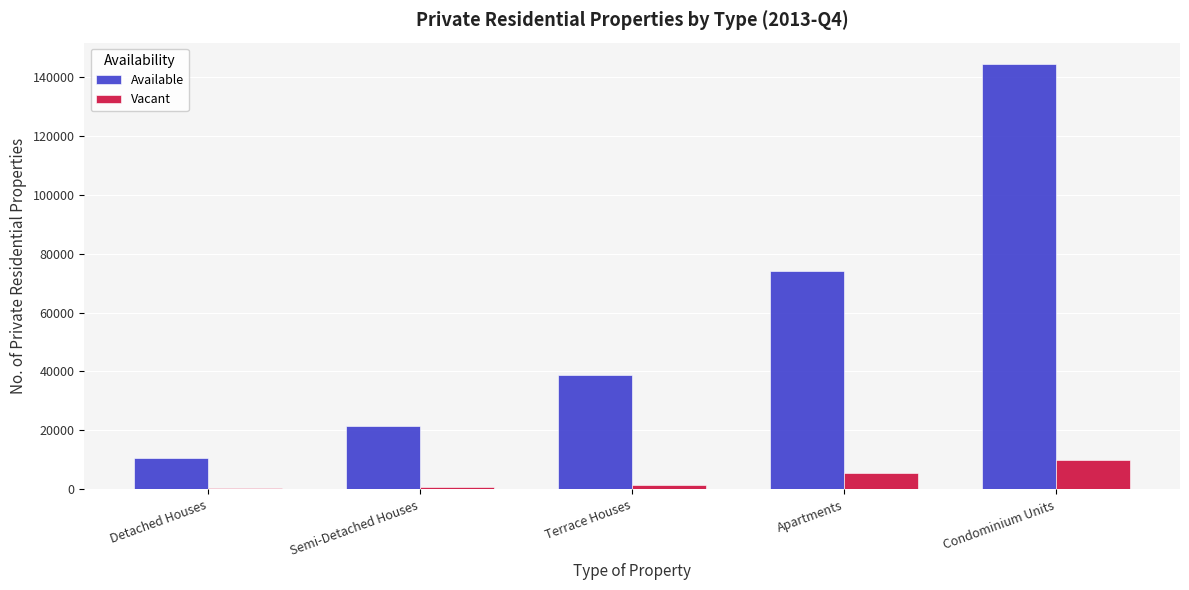

True or false: Available has a value of 116545 at Apartments.

False